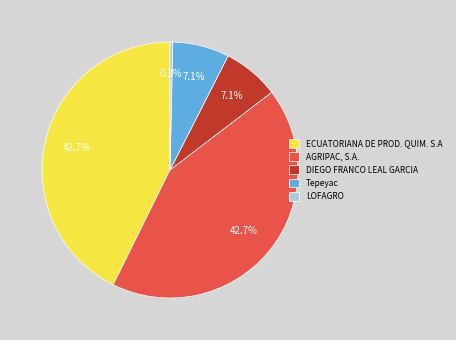

Which category has the smallest portion of the pie?

LOFAGRO